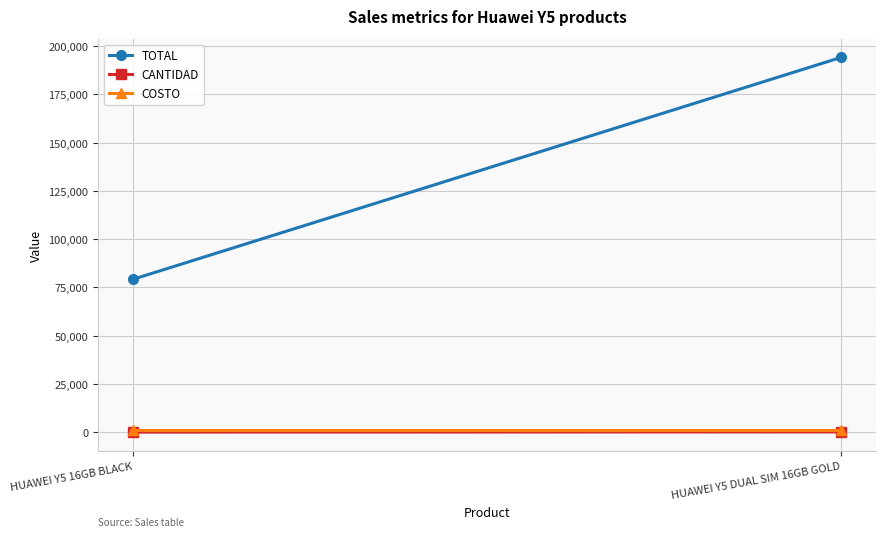

How many data points does each series have?

2